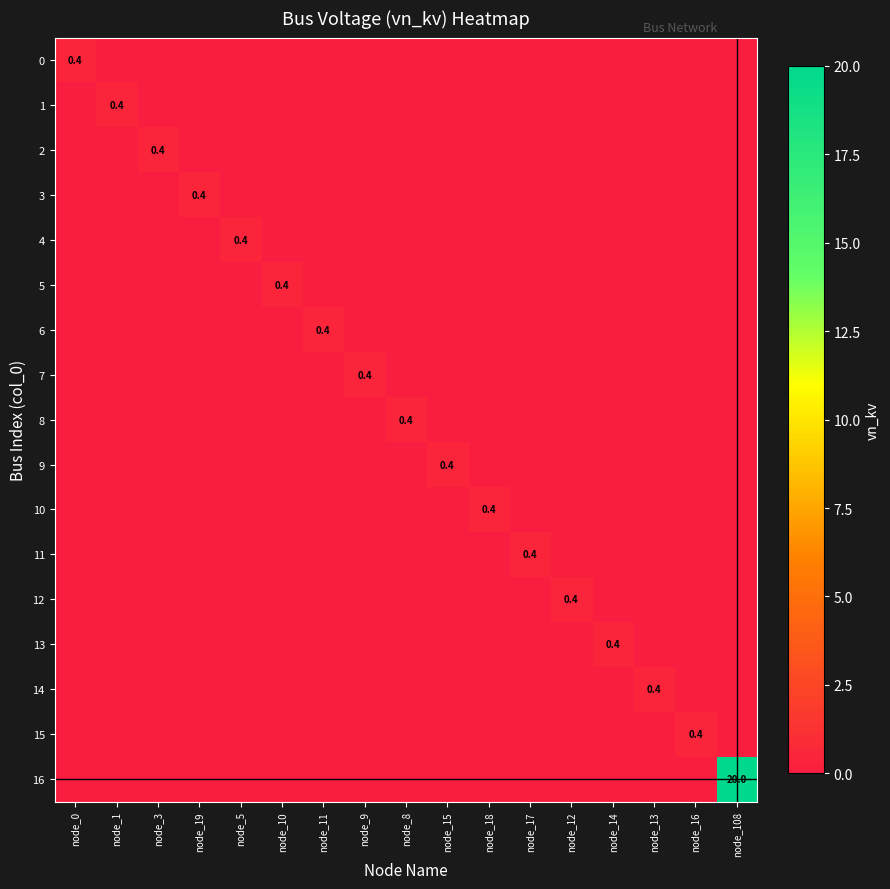

Is the value of 13 at node_19 greater than the value of 1 at node_8?

No